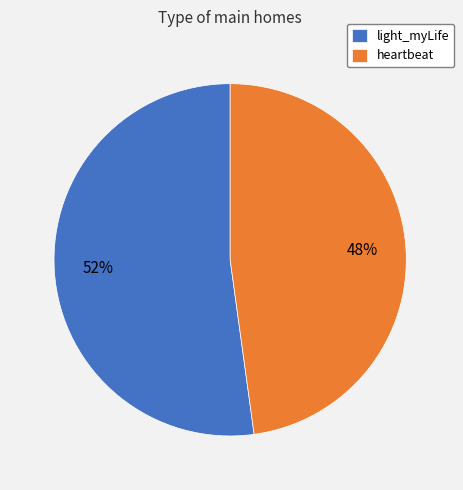

To the nearest percent, what percentage of the pie is light_myLife?

52%